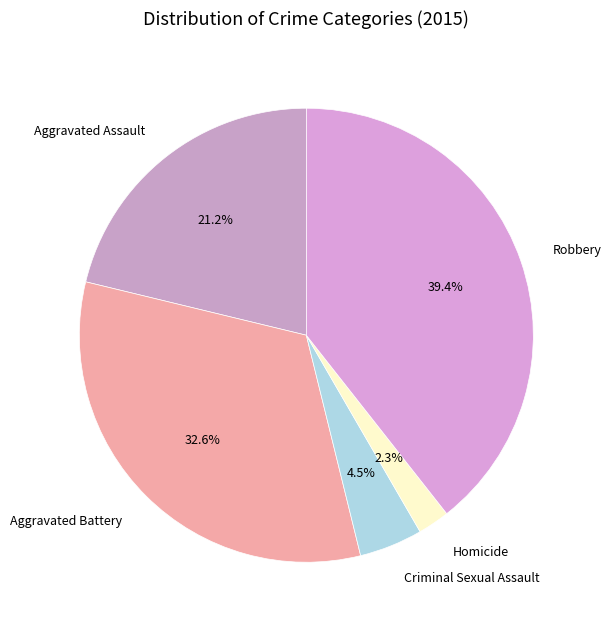

What is the ratio of the value at Criminal Sexual Assault to the value at Robbery?

0.1